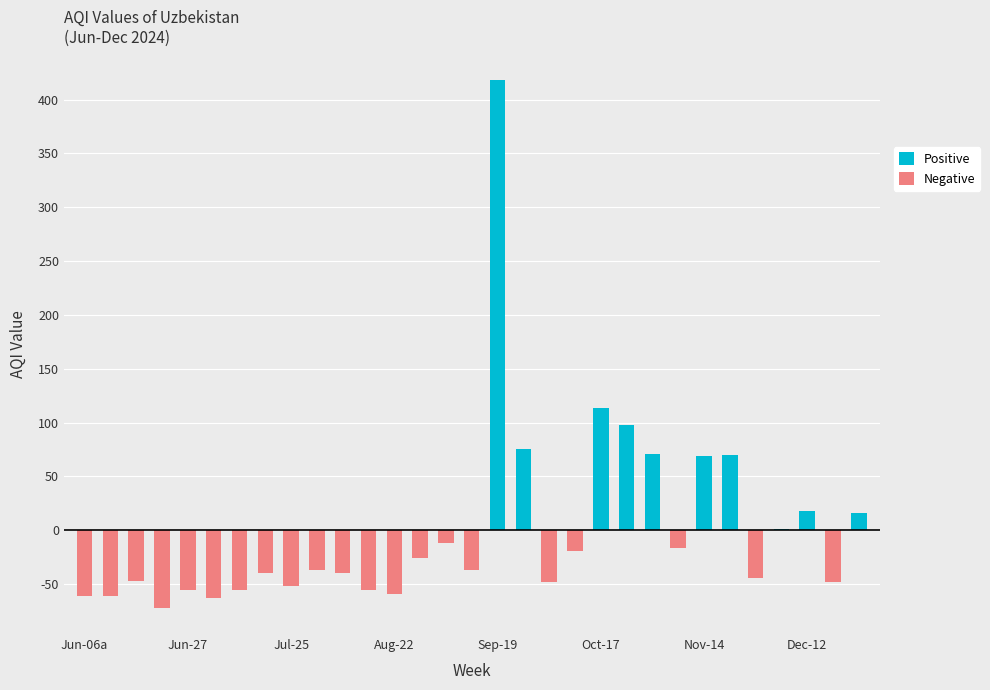

The value of Positive at 19 is 134.6. True or false?

False